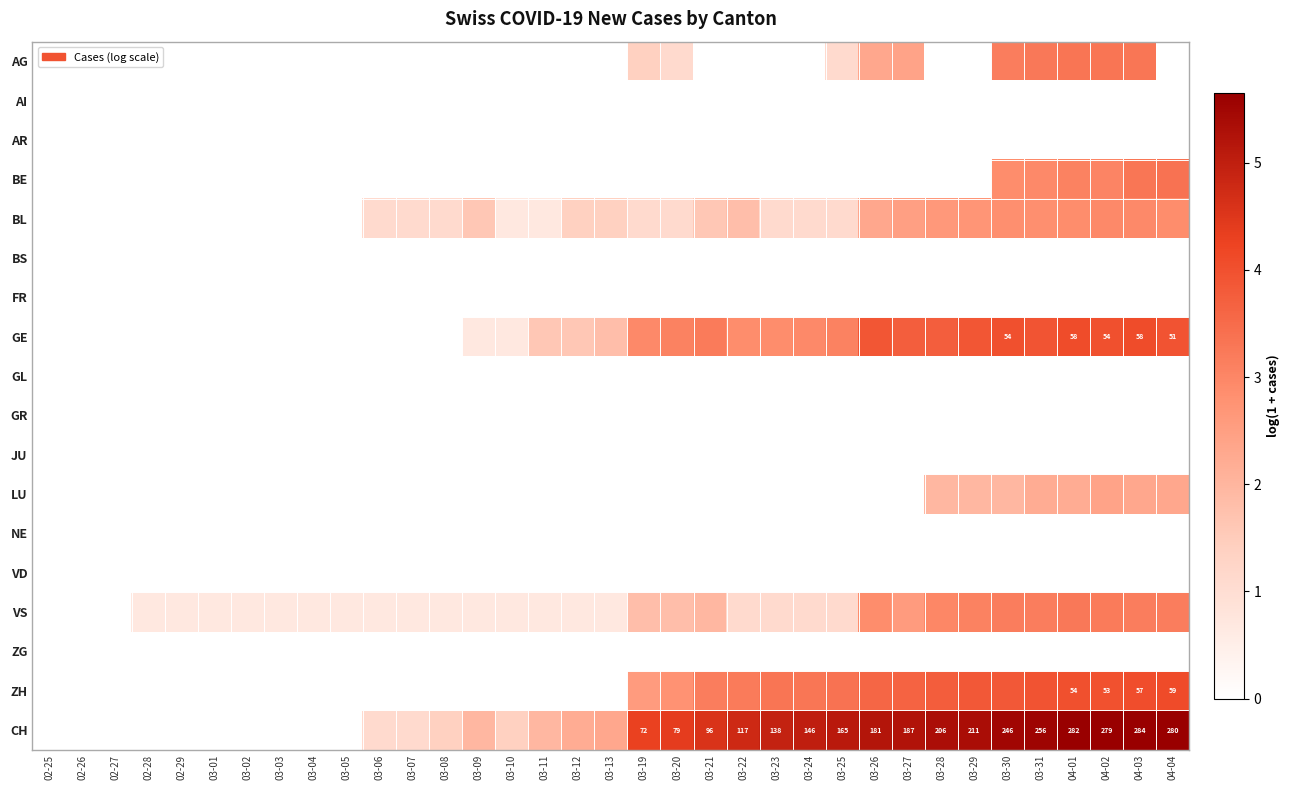

Between 03-09 and 03-27, which series saw the biggest shift?

ZH